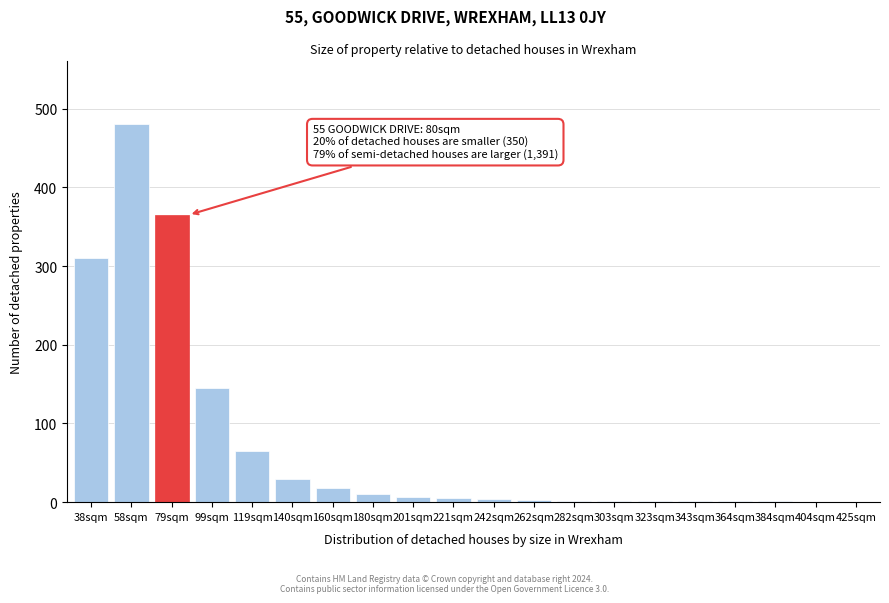

Where is the data nearest to the value 240?

38sqm